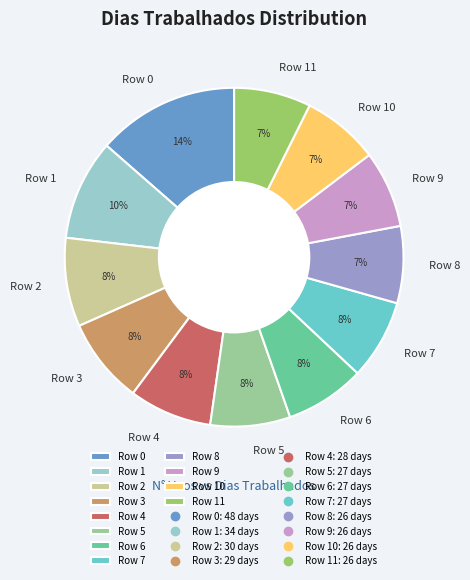

Is Row 6 the majority of the pie?

No